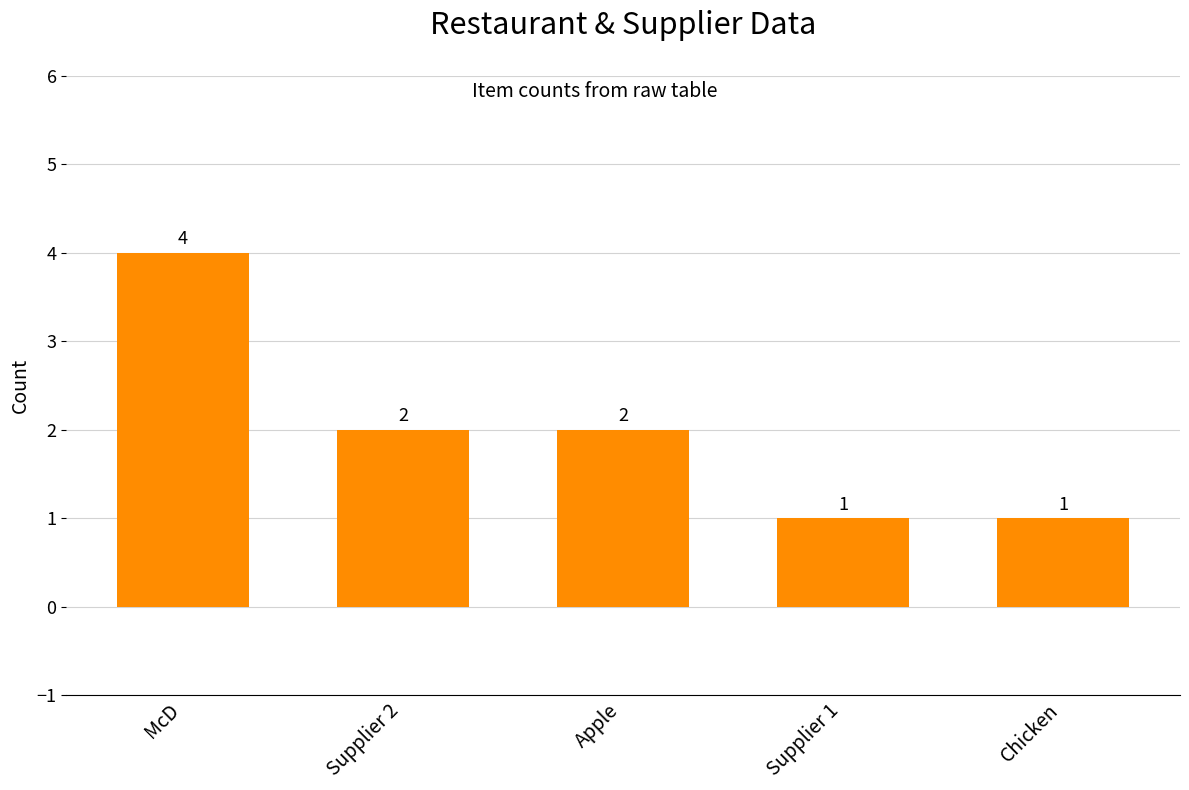

How many bars are there in total?

5